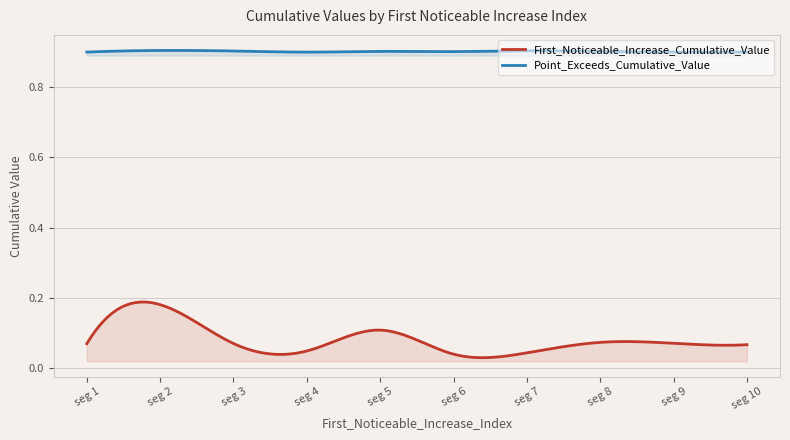

What are all the series names shown in the legend?

First_Noticeable_Increase_Cumulative_Value, Point_Exceeds_Cumulative_Value